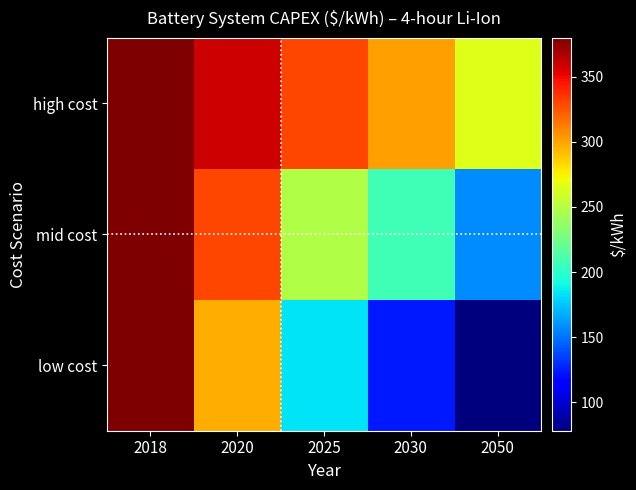

Reading left to right, extract all data points from this chart.

high cost: 2018=380	2020=359	2025=330	2030=301	2050=265
mid cost: 2018=380	2020=330	2025=248	2030=207	2050=158
low cost: 2018=380	2020=297	2025=184	2030=124	2050=78